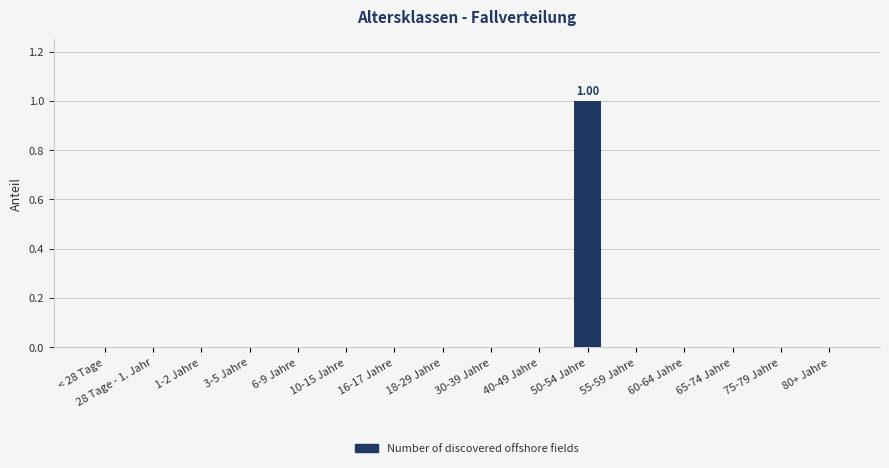

Reading left to right, transcribe all the data shown in this chart.

< 28 Tage=0	28 Tage - 1. Jahr=0	1-2 Jahre=0	3-5 Jahre=0	6-9 Jahre=0	10-15 Jahre=0	16-17 Jahre=0	18-29 Jahre=0	30-39 Jahre=0	40-49 Jahre=0	50-54 Jahre=1	55-59 Jahre=0	60-64 Jahre=0	65-74 Jahre=0	75-79 Jahre=0	80+ Jahre=0